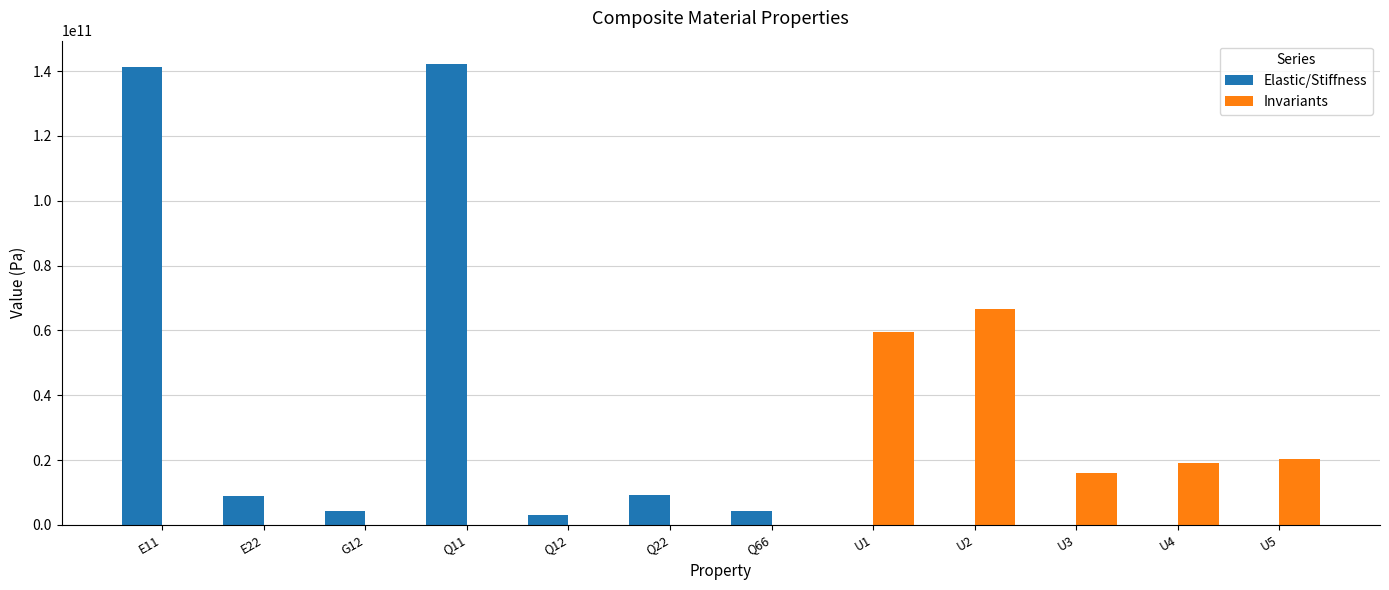

Which series changed the most between Q11 and U1?

Elastic/Stiffness